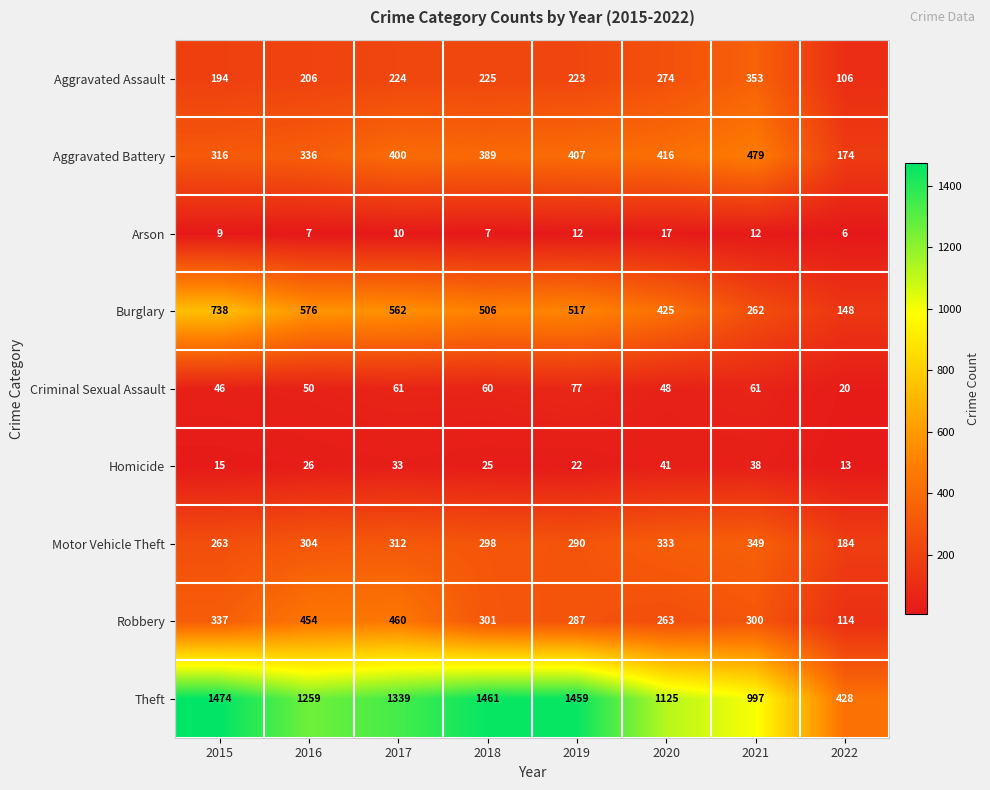

Which category has the highest value across all series?

2015